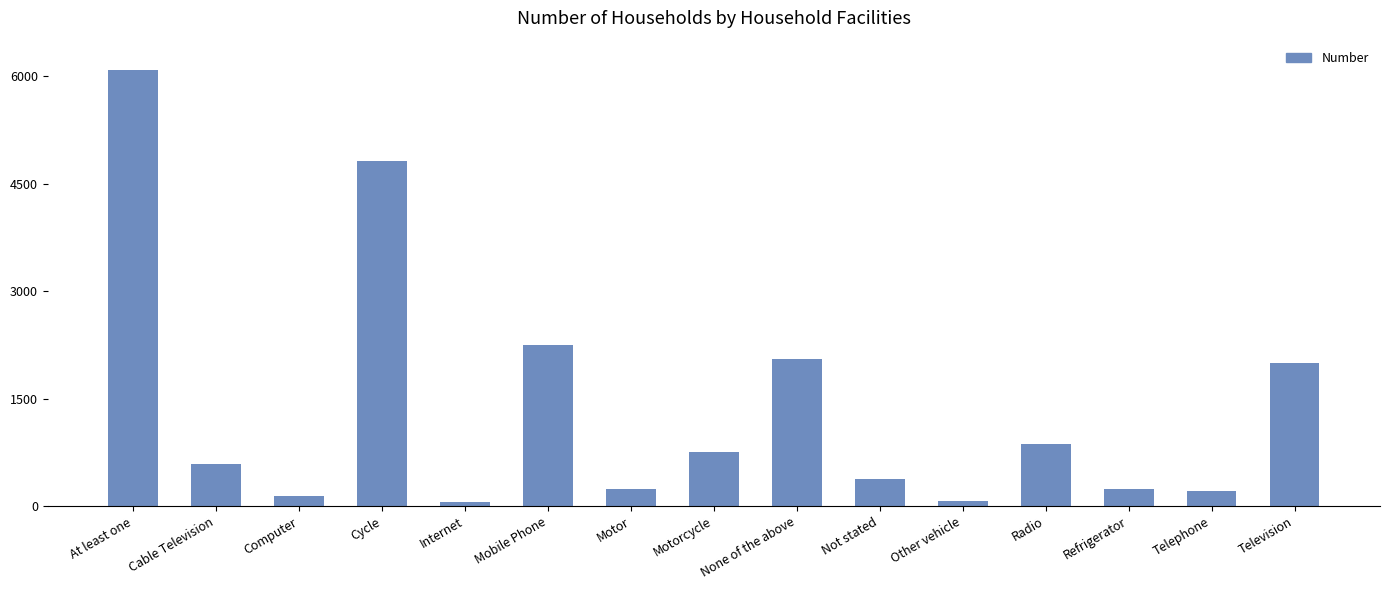

True or false: the data shows 4822 at Cycle.

True